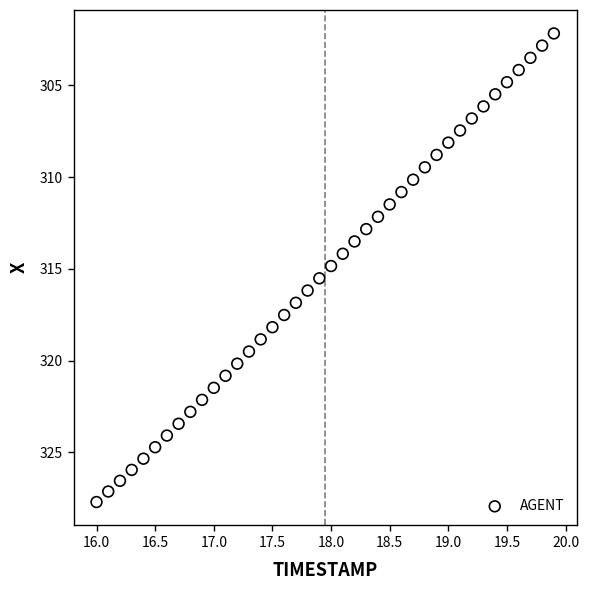

What is the range of Y values (max minus min)?

25.5